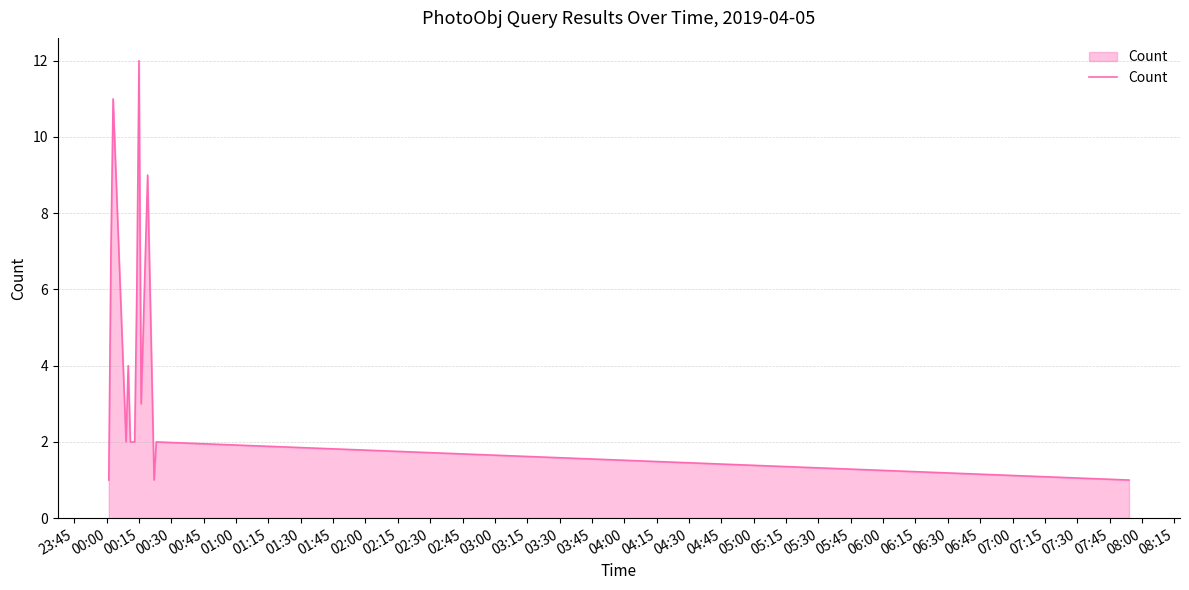

What is the difference between the maximum and second lowest values?

11